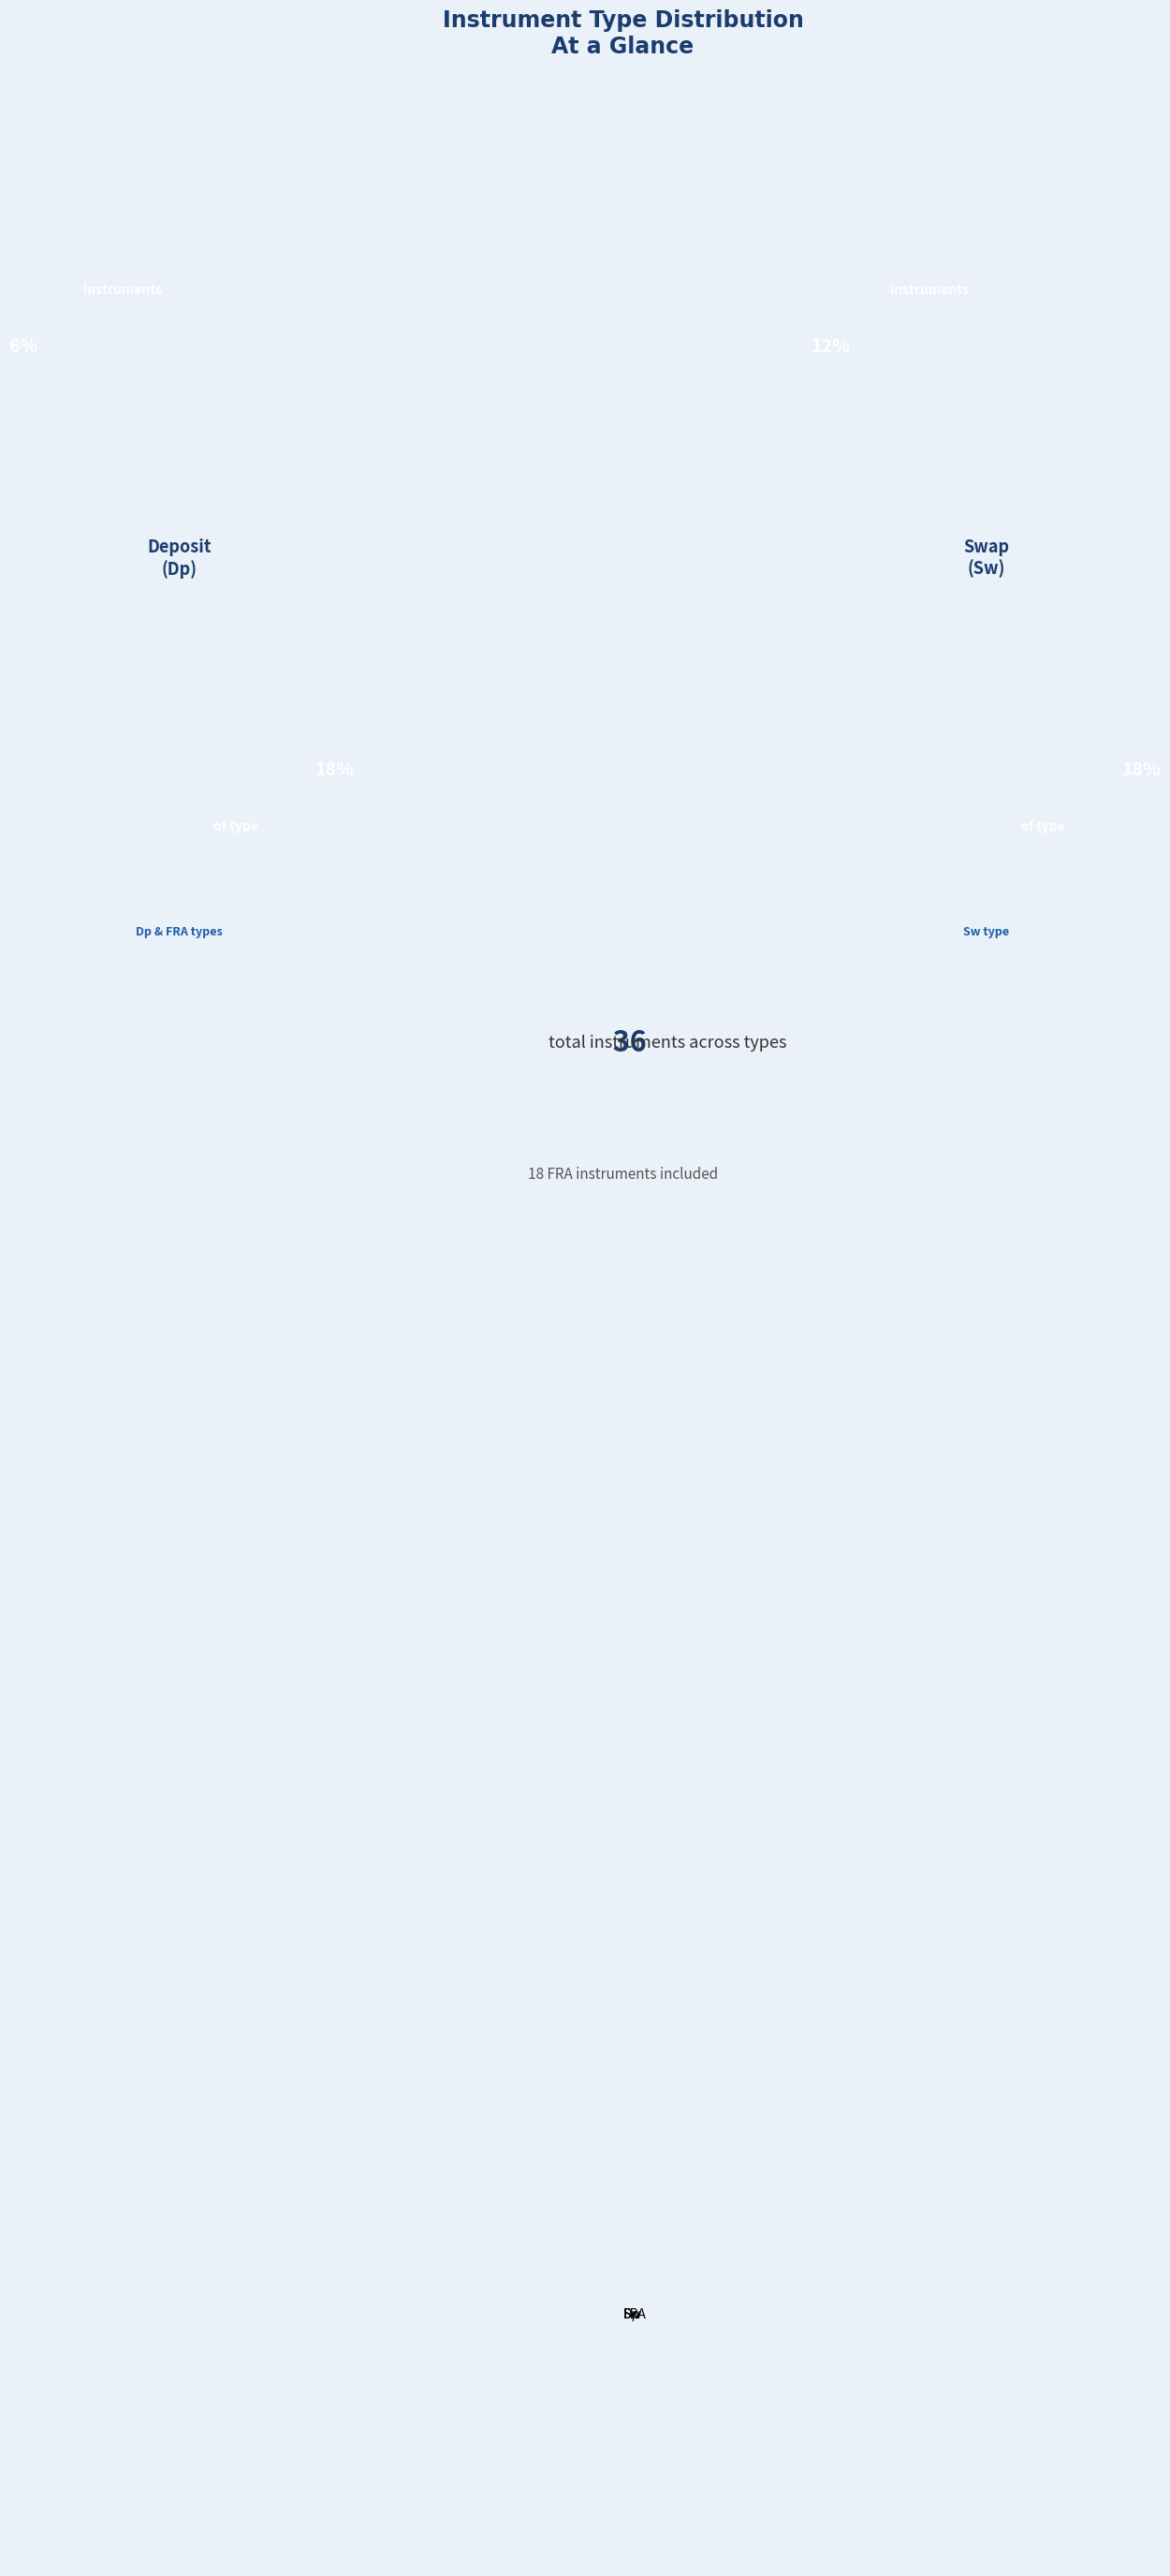

Rank the categories by value from lowest to highest.

Dp, Sw, FRA